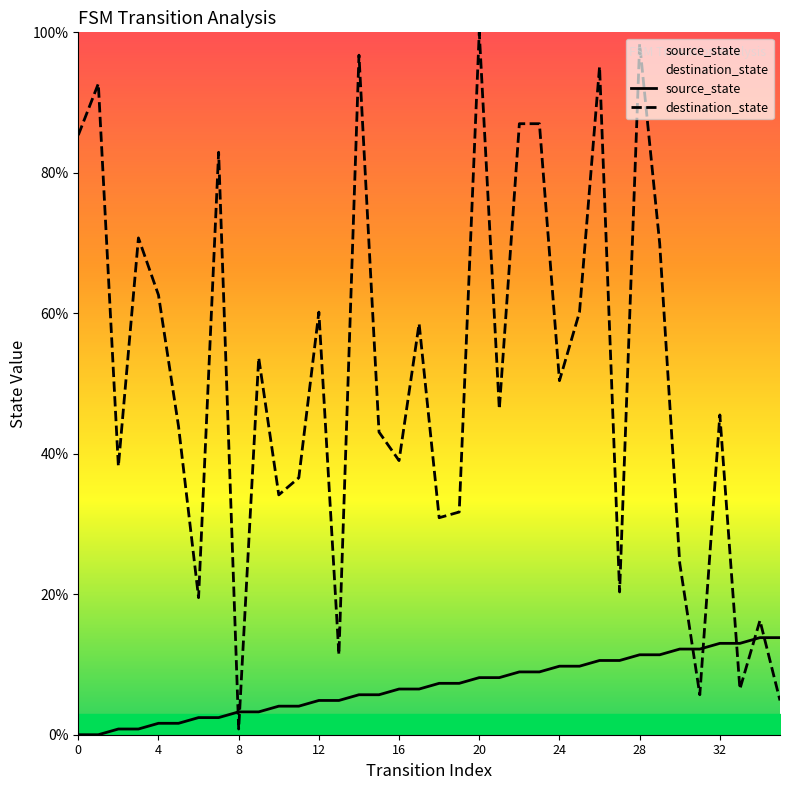

Rank the series by their average value, from lowest to highest.

source_state, destination_state